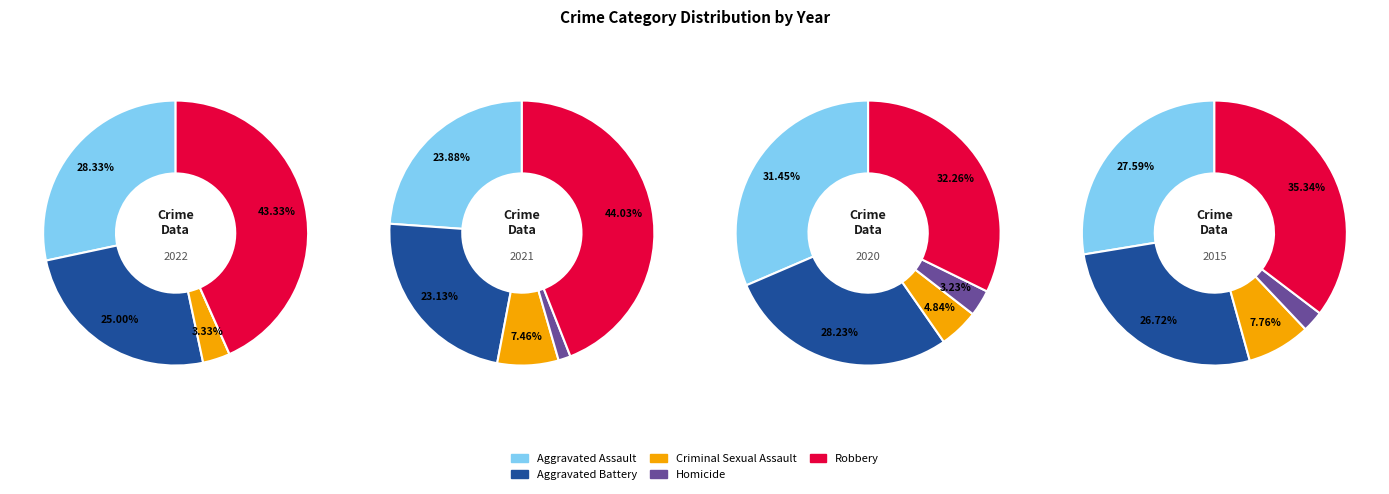

Which series has the widest spread of values?

2021